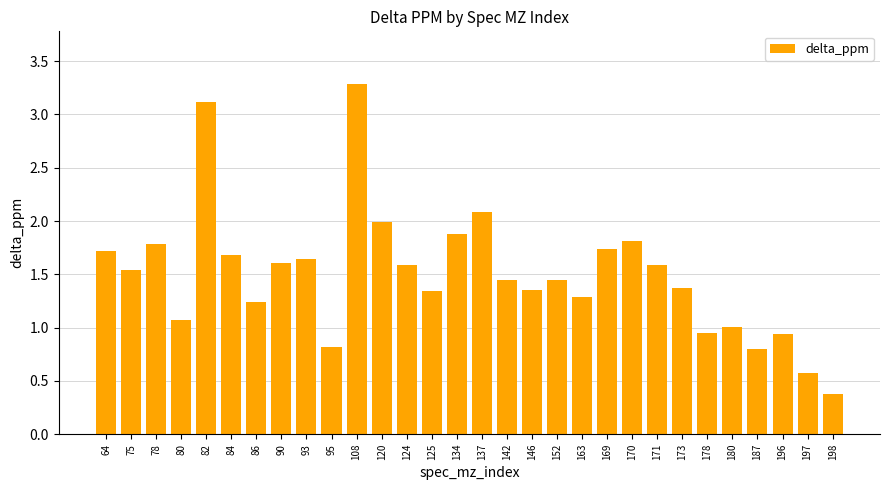

The chart shows a value of 2.0 at 120. True or false?

True